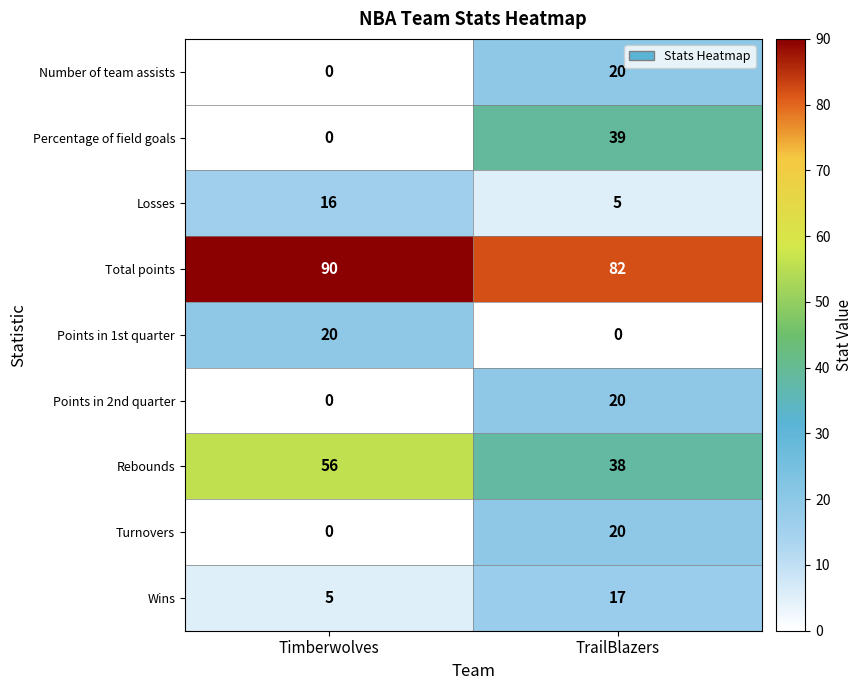

The Losses series shows 5 at TrailBlazers. True or false?

True